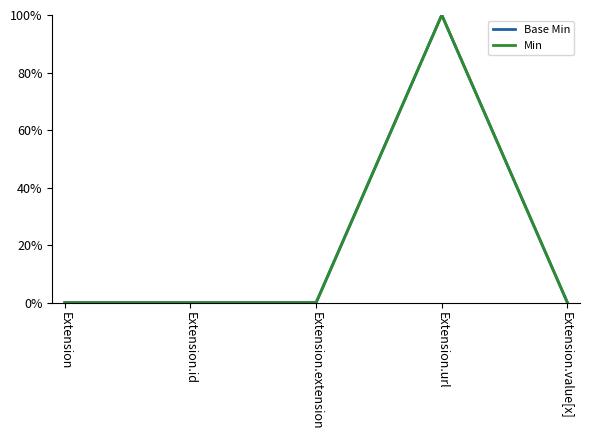

Is this an area chart (filled region under the line)?

No